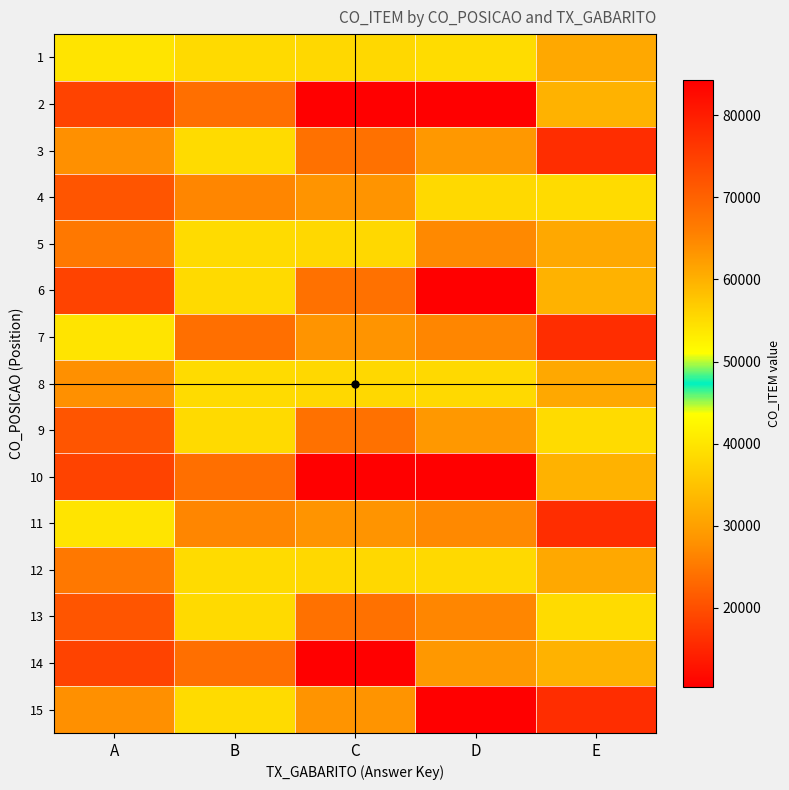

Rank the series by their maximum value, from highest to lowest.

2, 10, 14, 4, 8, 12, 1, 7, 11, 3, 5, 9, 13, 15, 6